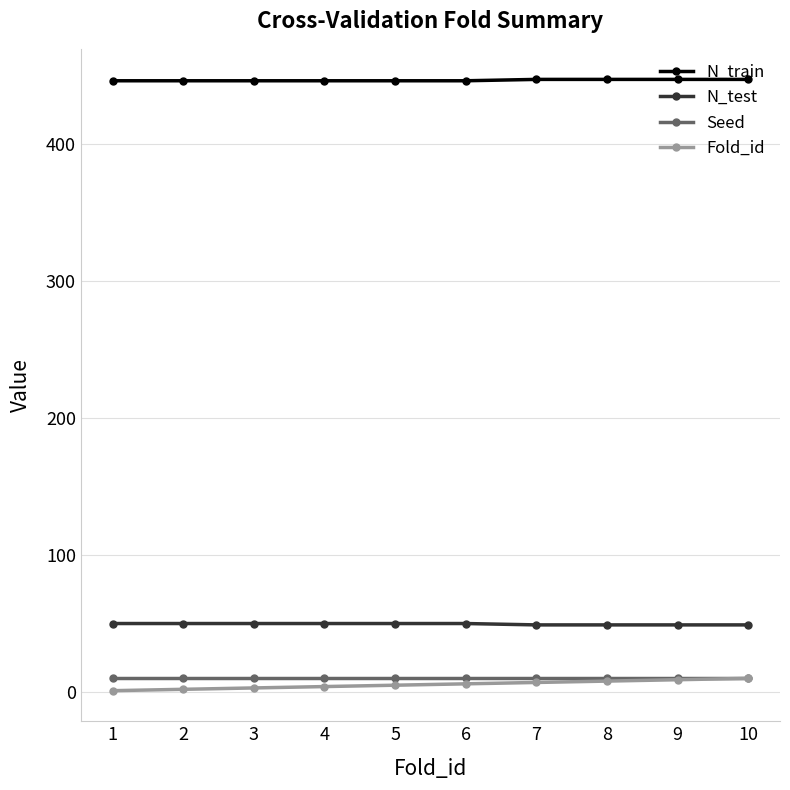

What is the highest value of the N_train series?

447